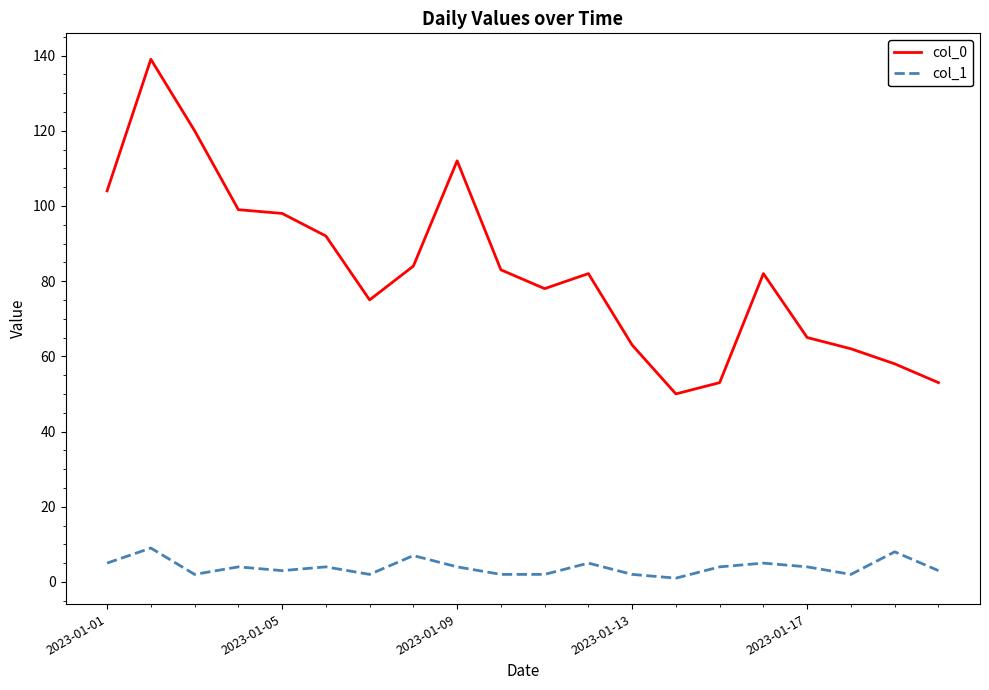

True or false: col_0 and col_1 cross at least once.

False